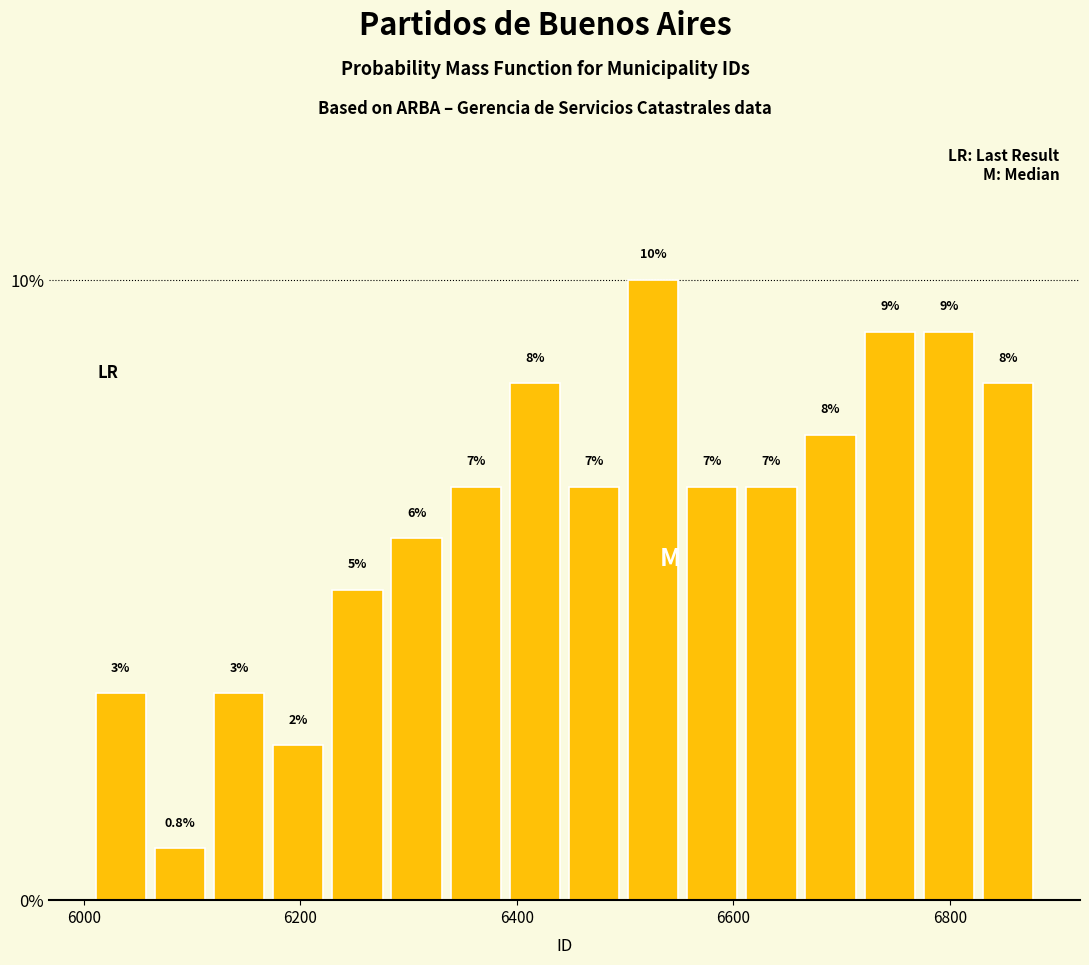

Around what value on the x-axis is the tallest bar? Give the approximate position of its centre, as read against the axis.

6520